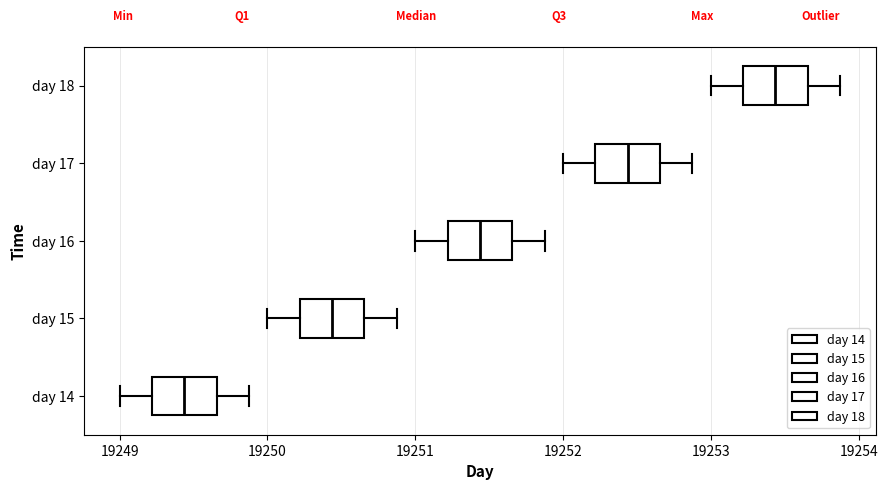

Reading bottom to top, transcribe this box plot: for each box, give where its median line is, the range the box spans, and where its two whiskers end, as read against the x-axis. The values are not printed on the chart, so give them approximately, as read against the axis.

day 14: median 19249.4, box 19249.2 to 19249.7, whiskers 19249.0 to 19249.9
day 15: median 19250.4, box 19250.2 to 19250.7, whiskers 19250.0 to 19250.9
day 16: median 19251.4, box 19251.2 to 19251.7, whiskers 19251.0 to 19251.9
day 17: median 19252.4, box 19252.2 to 19252.7, whiskers 19252.0 to 19252.9
day 18: median 19253.4, box 19253.2 to 19253.7, whiskers 19253.0 to 19253.9